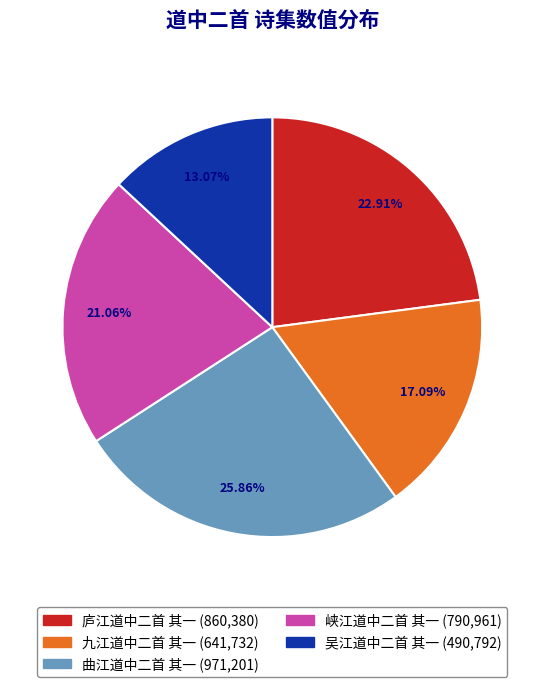

The 九江道中二首 其一 slice represents 5% of the pie. True or false?

False